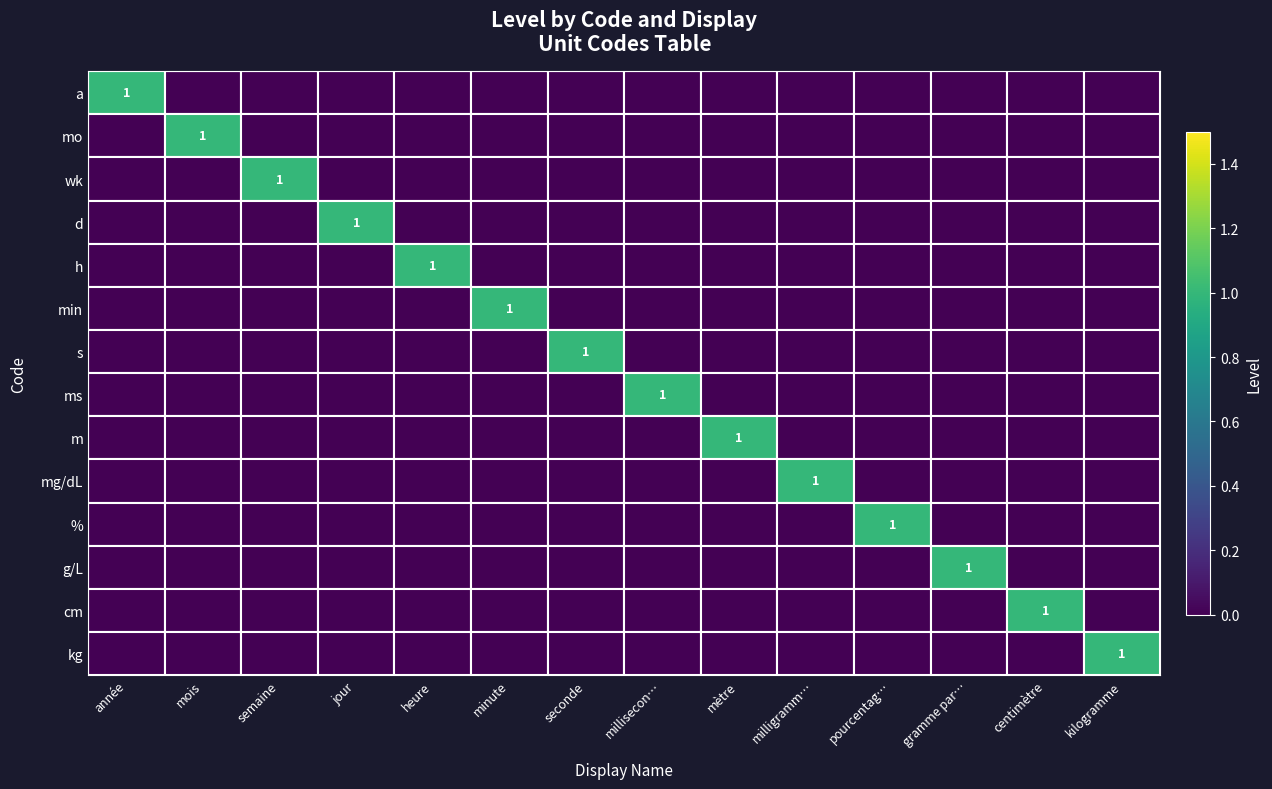

Which series has the widest spread of values?

a